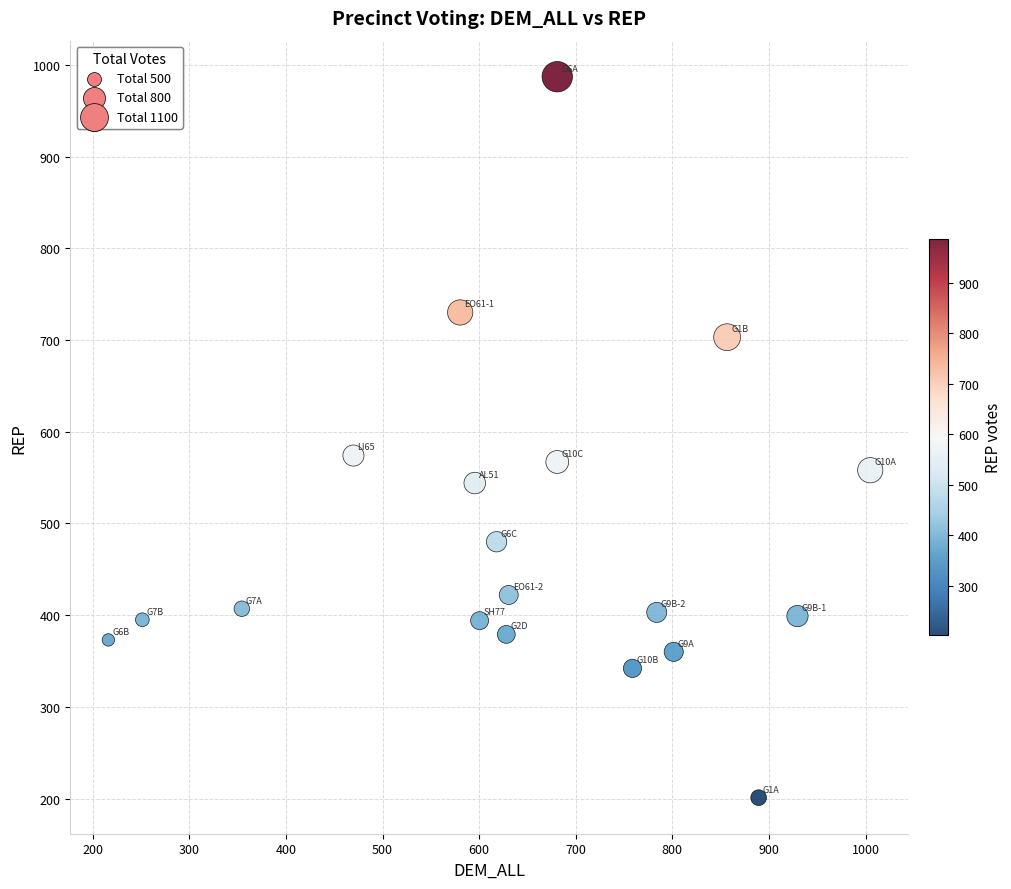

What is the range of Y values (max minus min)?

786